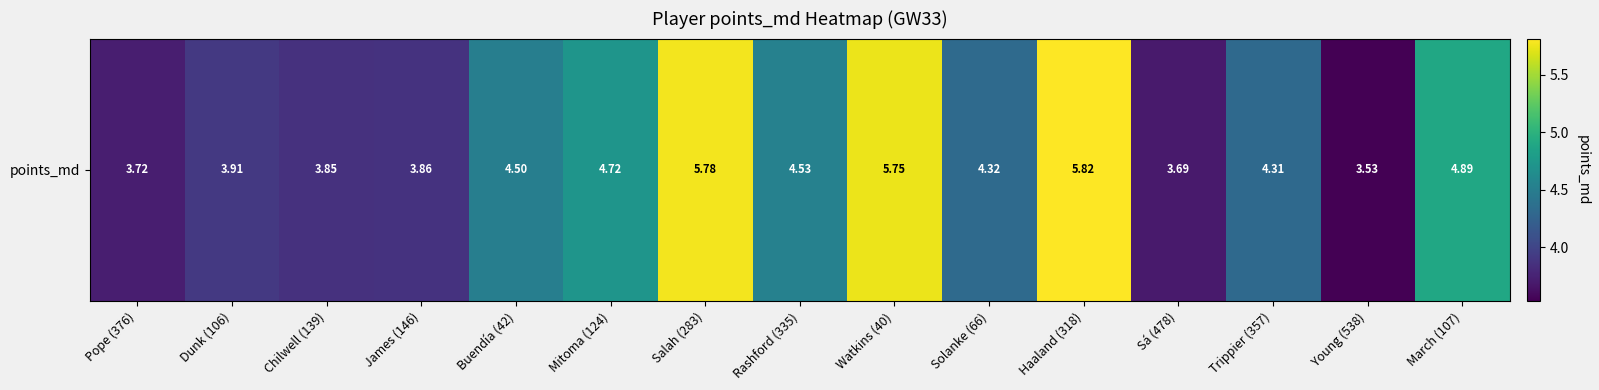

What is the greatest value displayed?

5.8